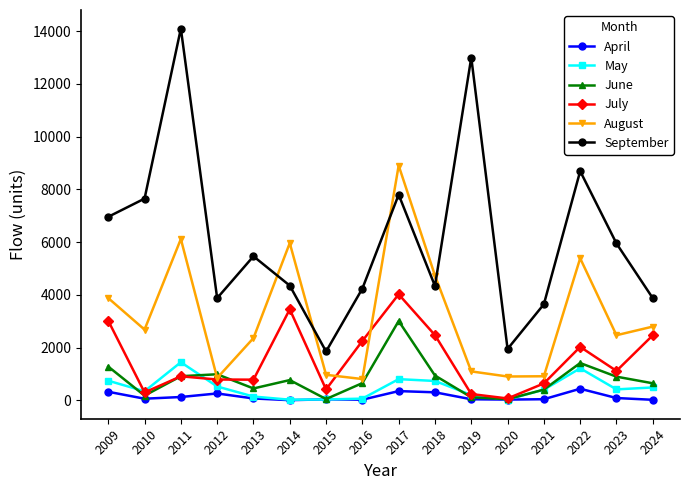

Rank the series by their maximum value, from lowest to highest.

April, May, June, July, August, September